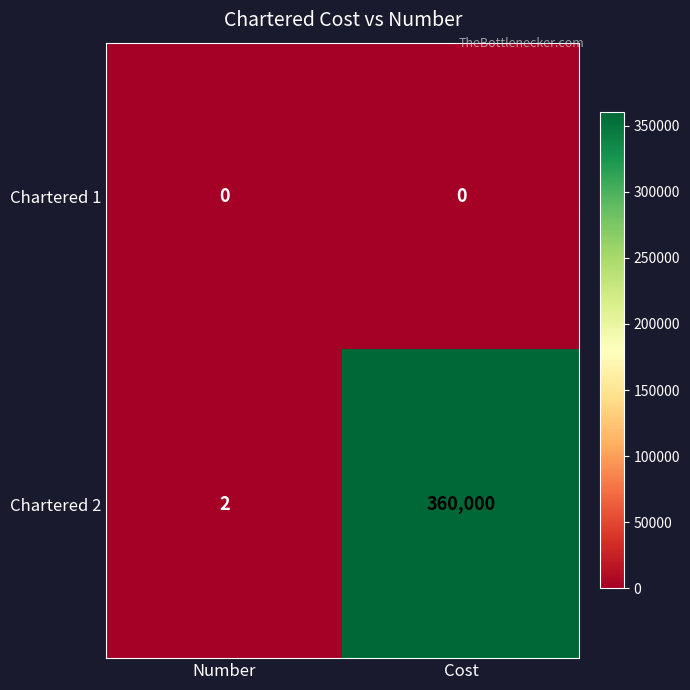

The Chartered 1 series shows 0 at Number. True or false?

True